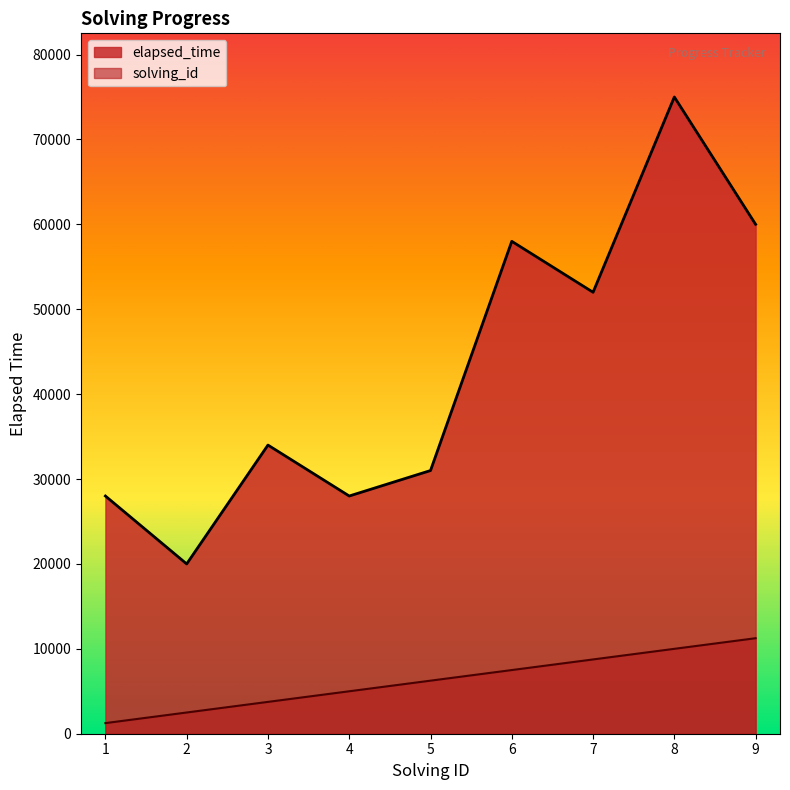

What is the difference between the second highest and second lowest values in the solving_id series?

7500.0